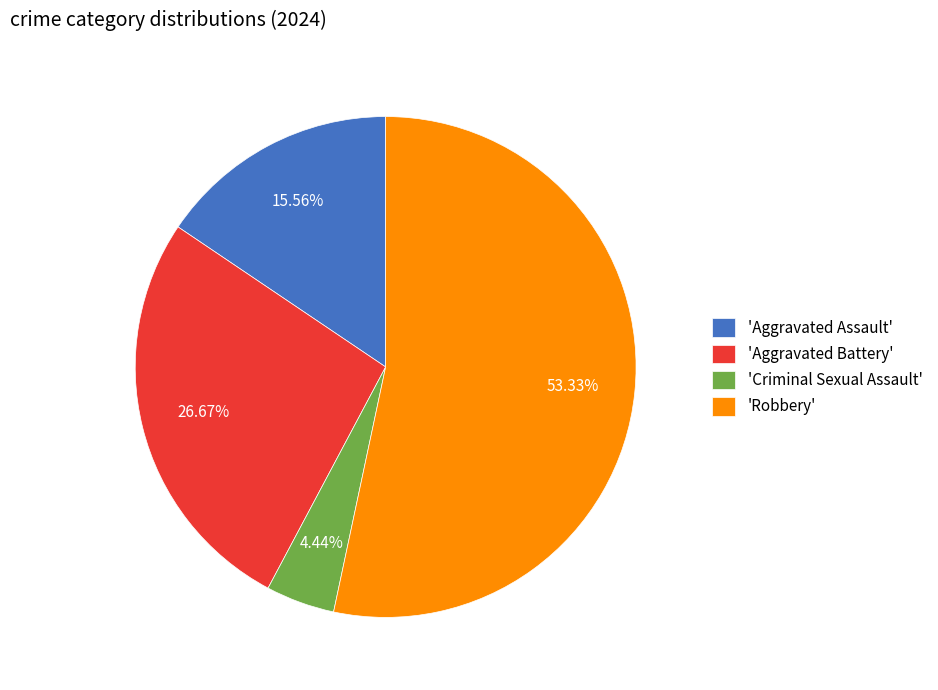

To the nearest percent, what is the average slice percentage?

25%